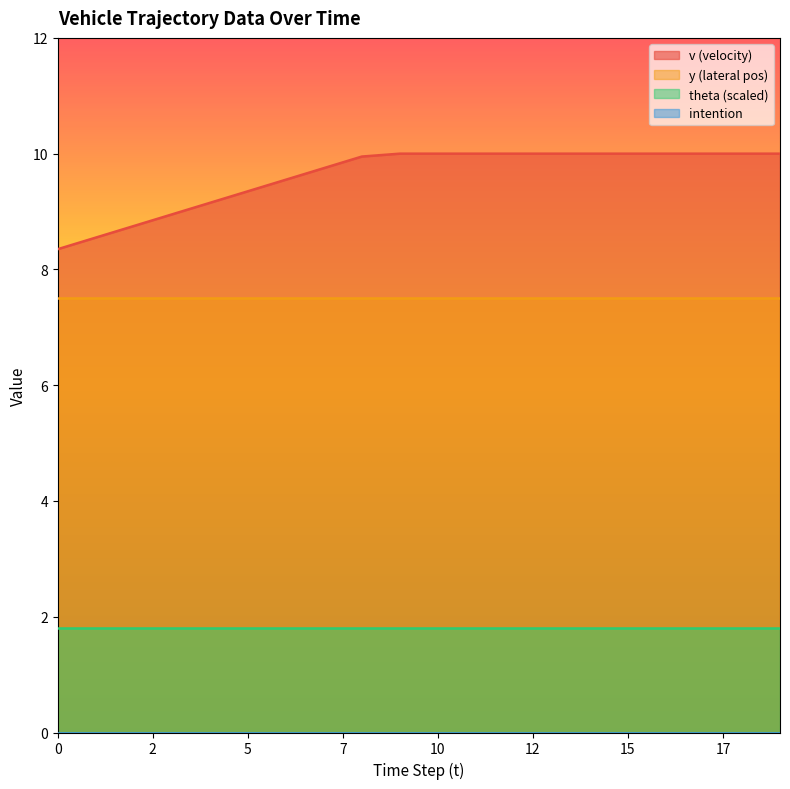

What is the value of the v point at the 19th from the left?

10.0